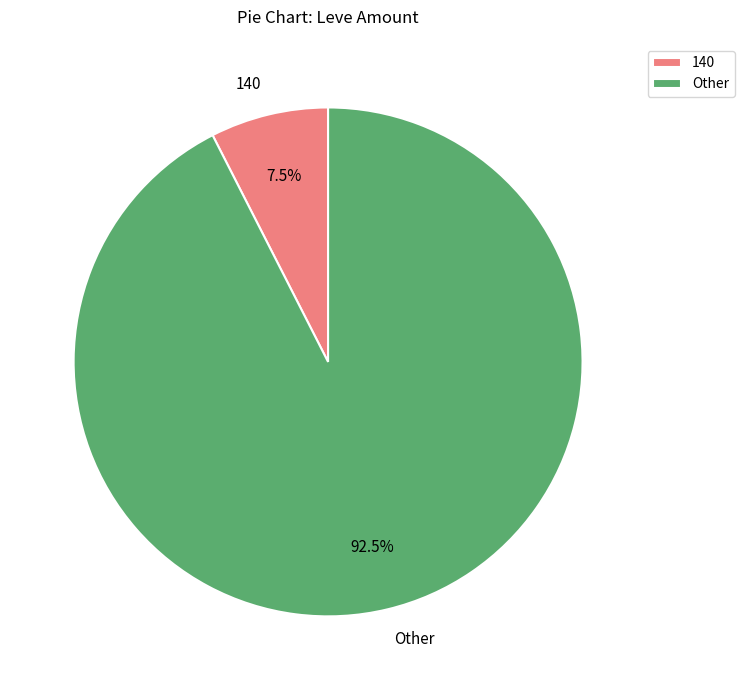

Is the sum of 140 and Other greater than half?

Yes